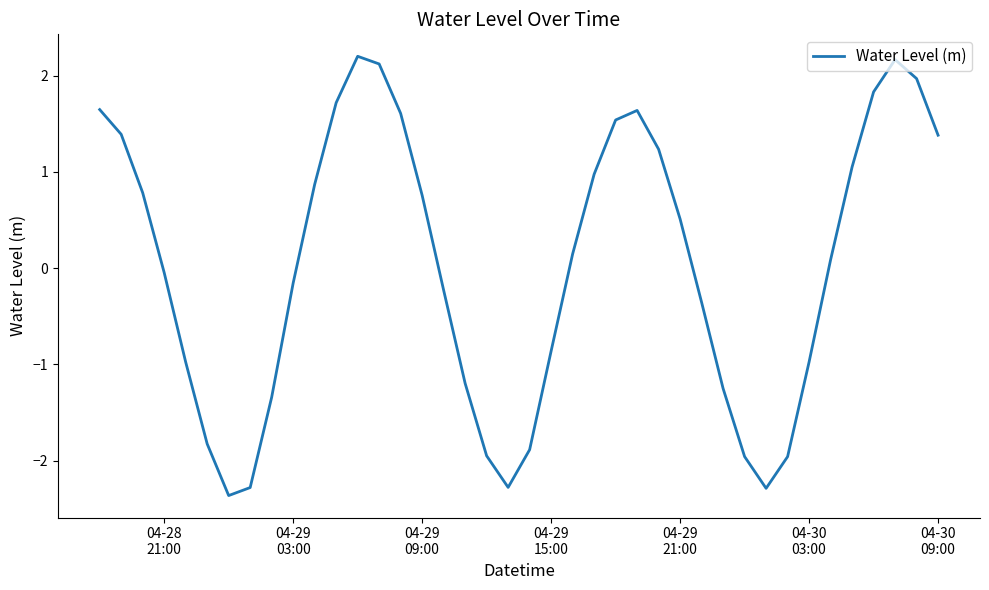

How many distinct data groups are displayed?

1